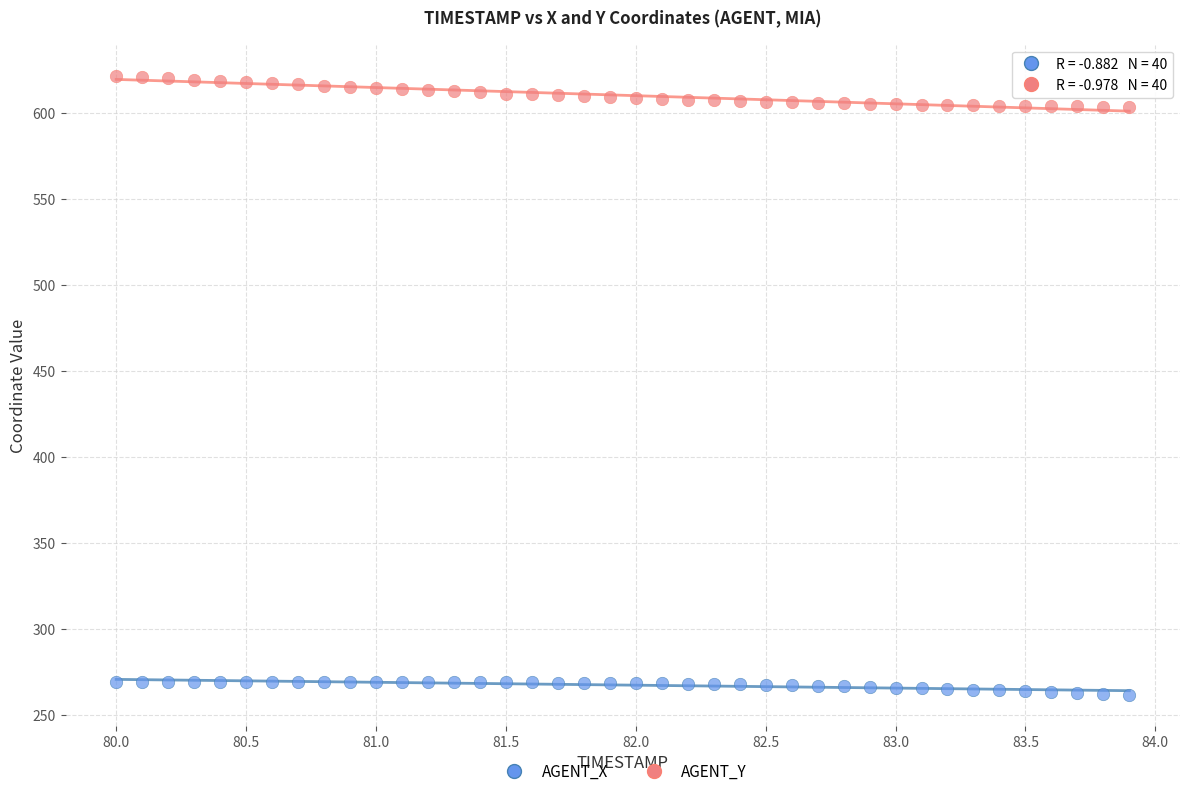

Which series contains the lowest Y value?

AGENT_X